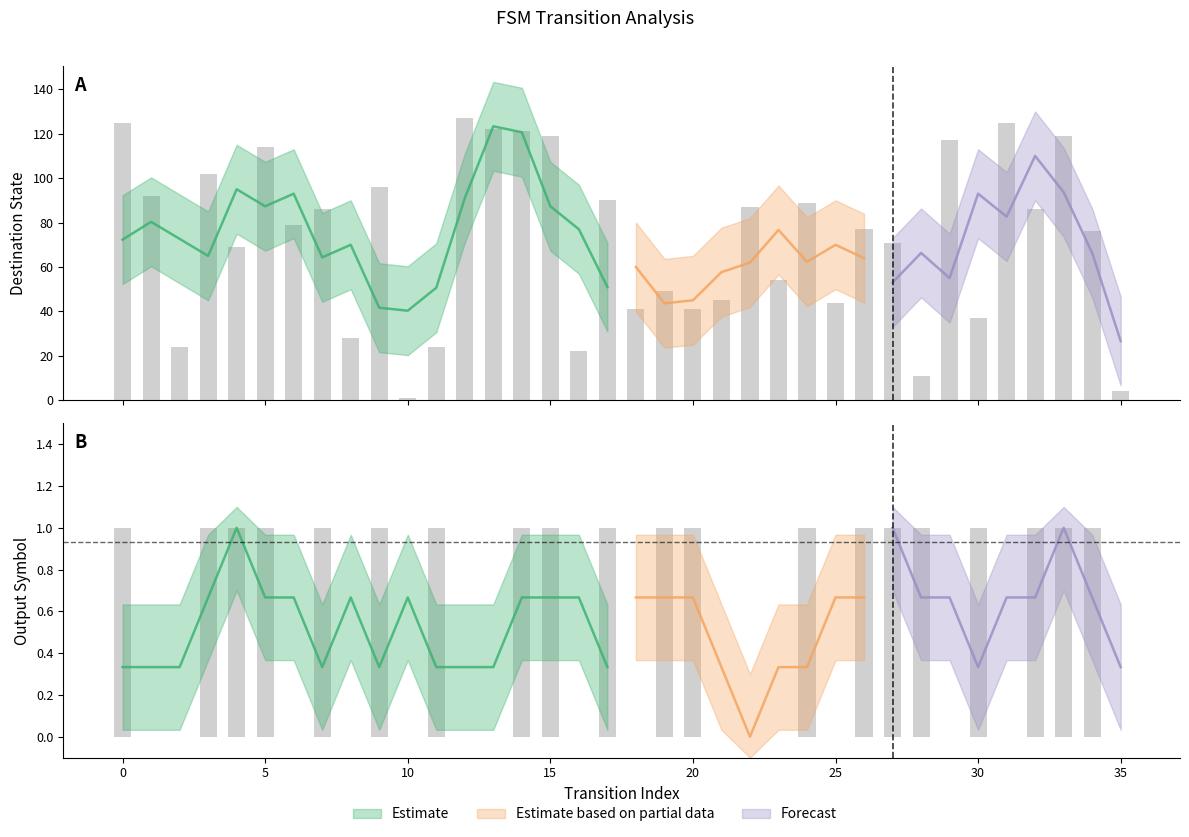

What is the value of the destination_state bar at the 2nd from the left?

92